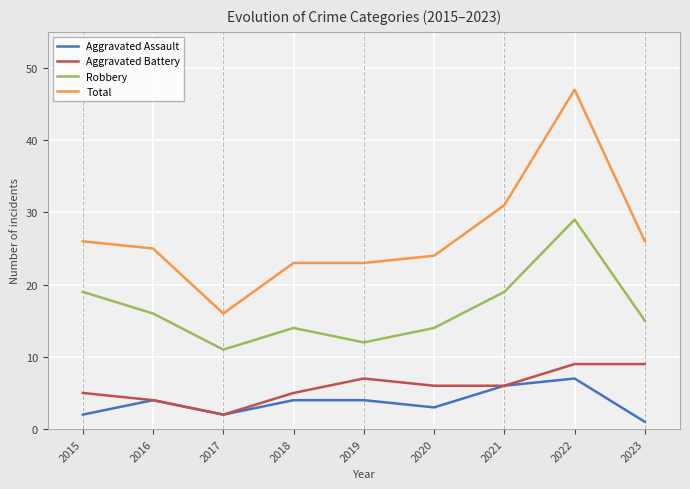

True or false: Aggravated Battery has a value of 9 at 2022.

True